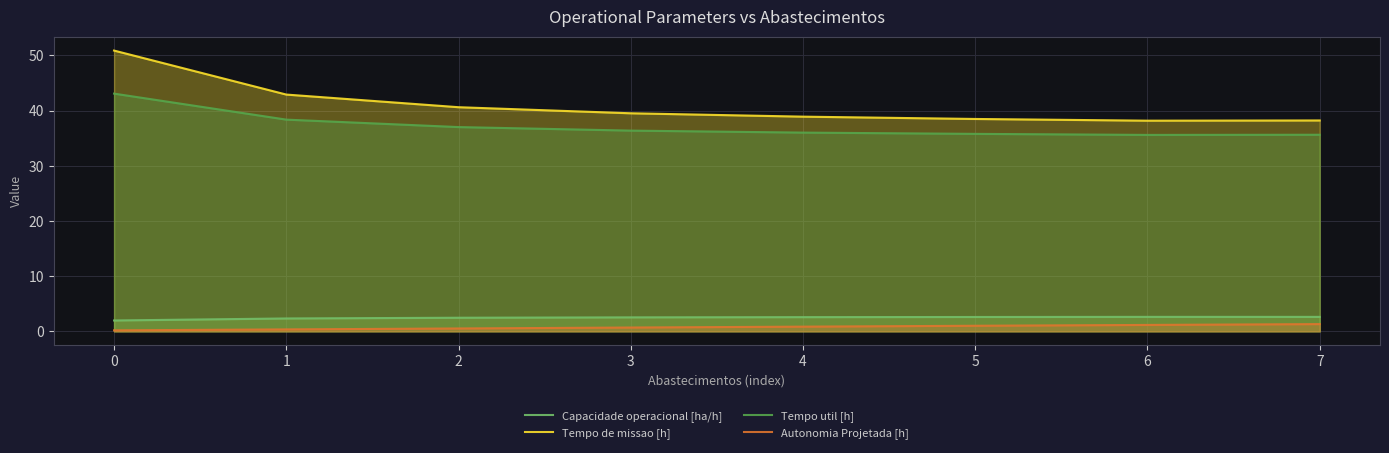

What is the value of the Tempo util [h] point at the 1st from the left?

43.1